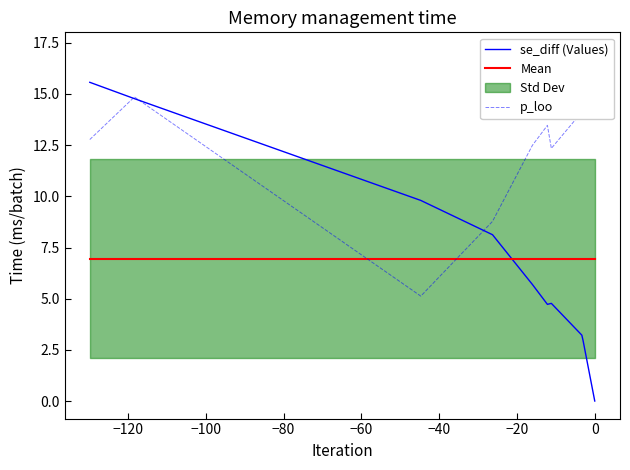

What is the value of the se_diff (Values) point at the 3rd from the left?

9.8